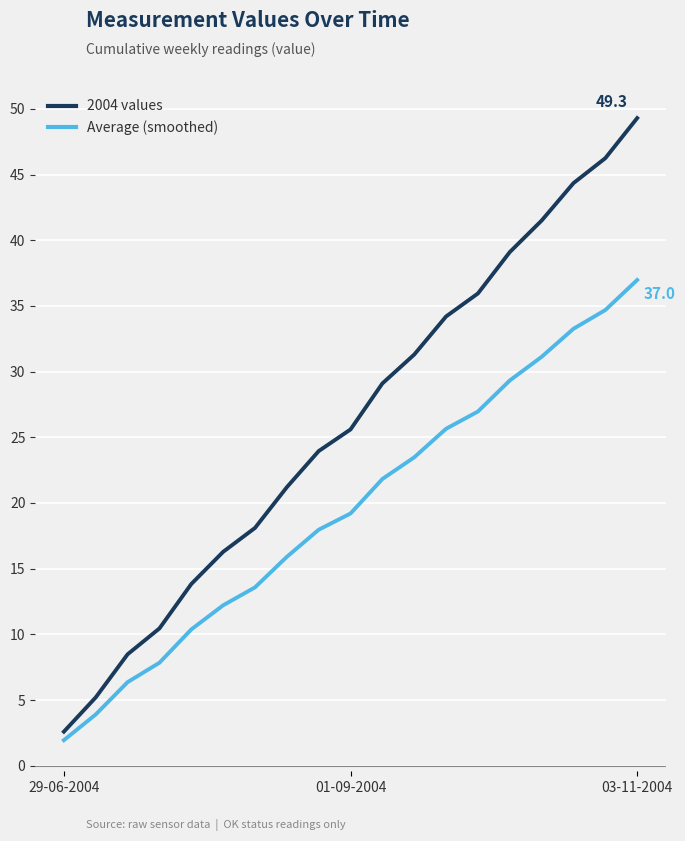

Which series has the widest spread of values?

2004 values